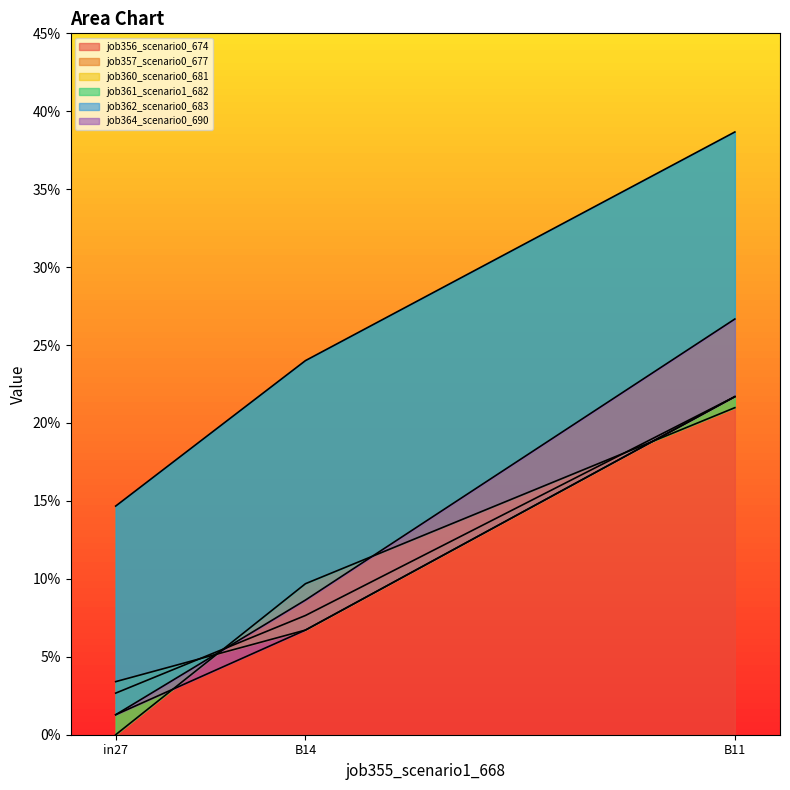

What is the value of the job361_scenario1_682 point at the 1st from the left?

0.1